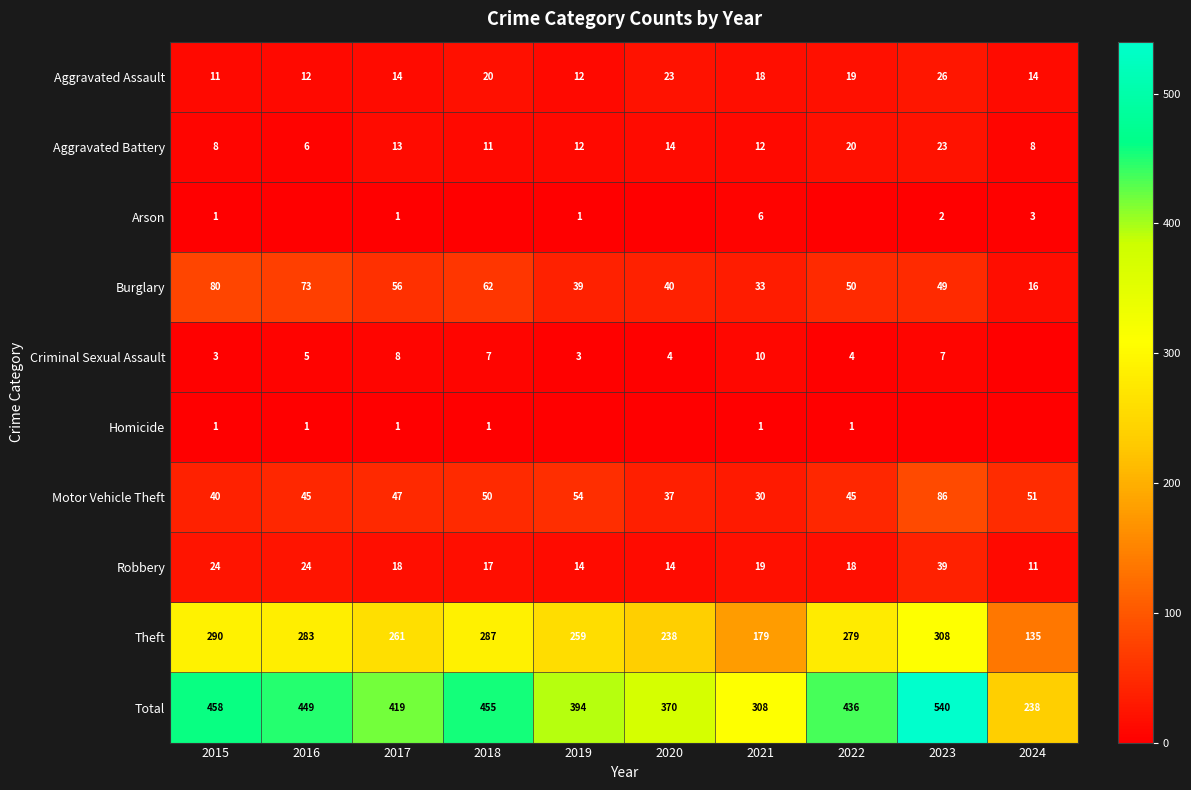

What is the average value of the Aggravated Battery series?

13